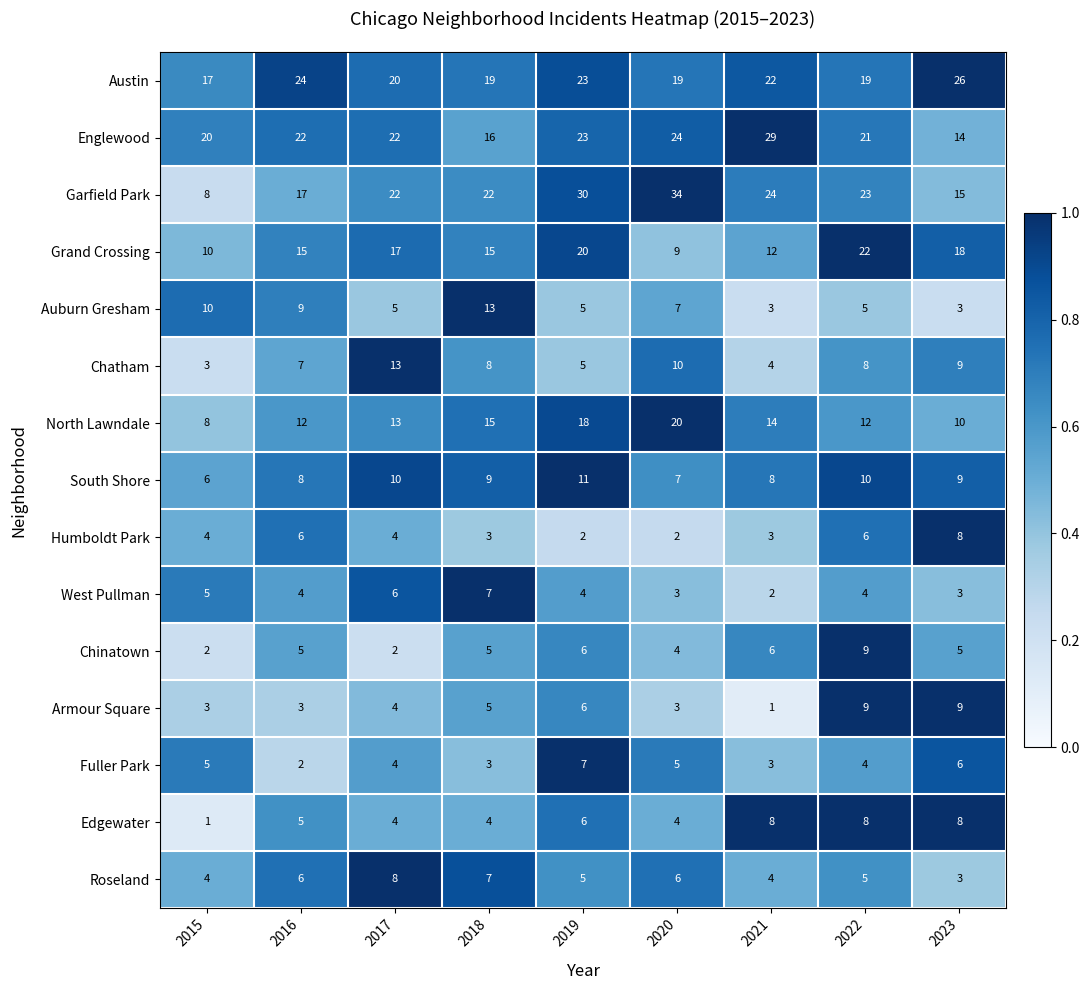

Is it true that Auburn Gresham equals 5 at 2021?

False